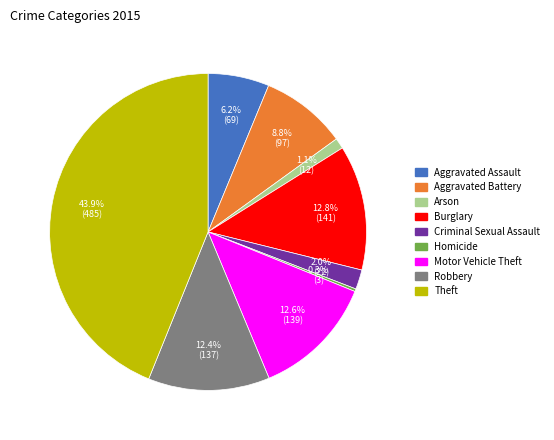

Does any single category account for the majority?

No